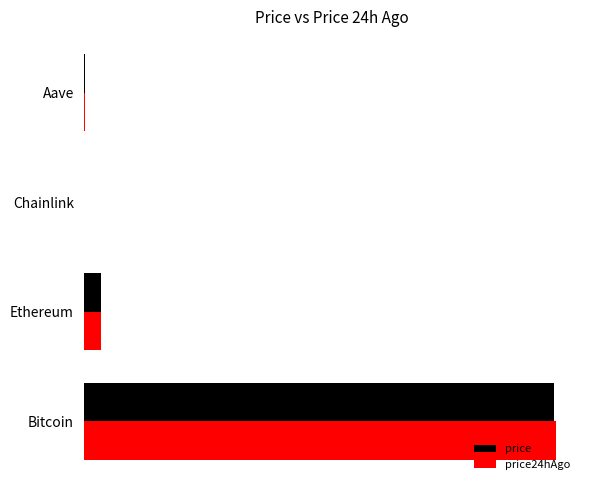

At how many categories does at least one series exceed 93970?

1